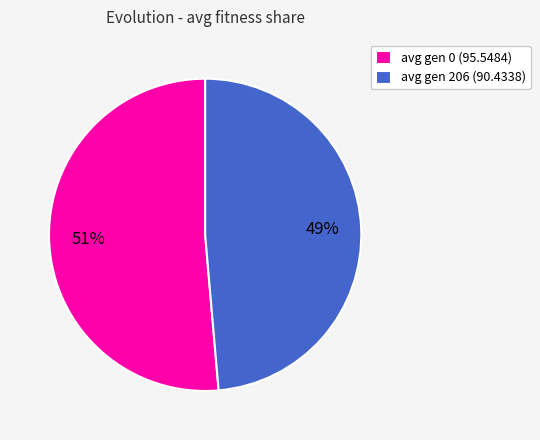

Between avg gen 206 (90.4338) and avg gen 0 (95.5484), which is larger?

avg gen 0 (95.5484)